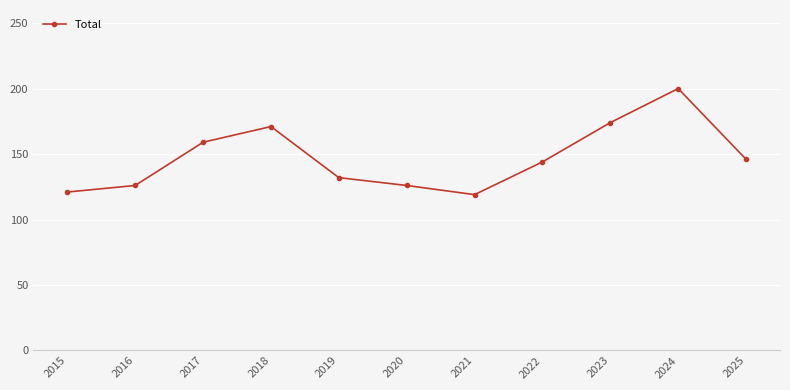

What is the minimum value shown in the chart?

119